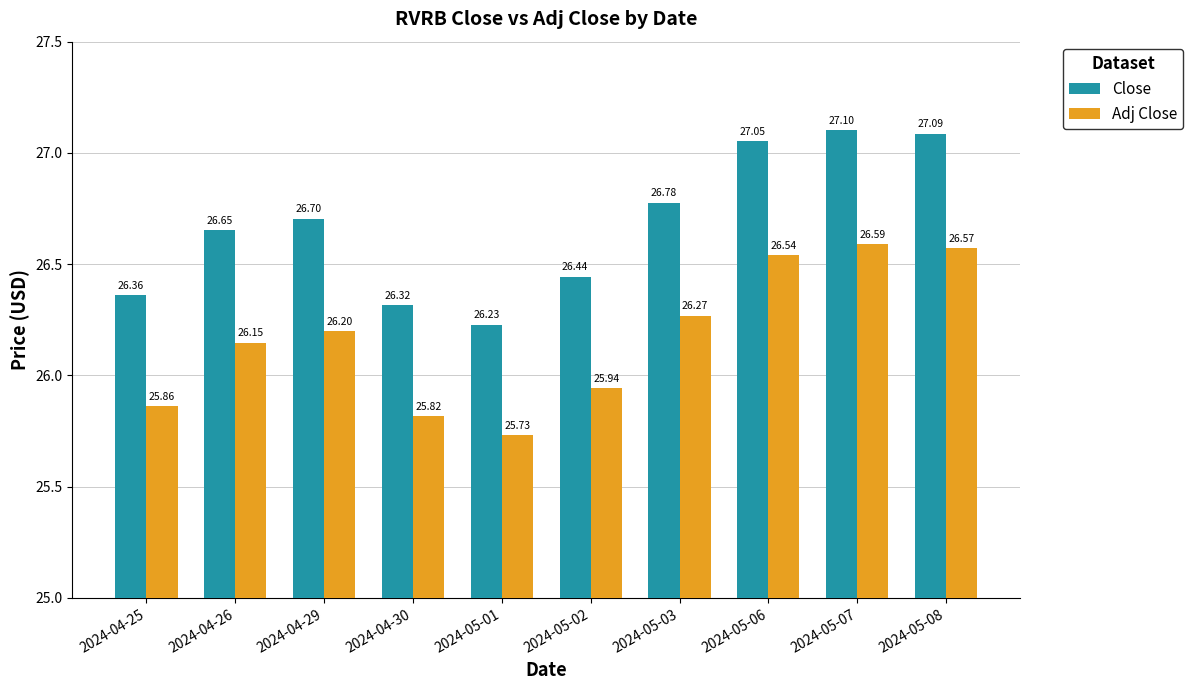

Which series has the largest range (max minus min)?

Close